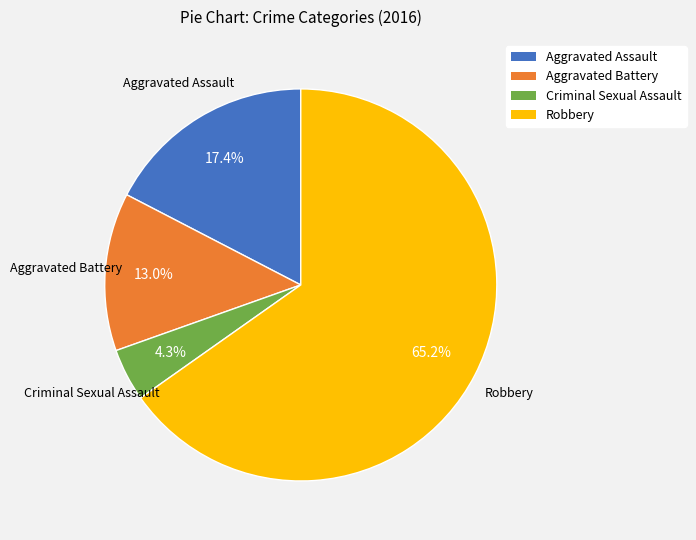

How many slices are in this pie chart?

4